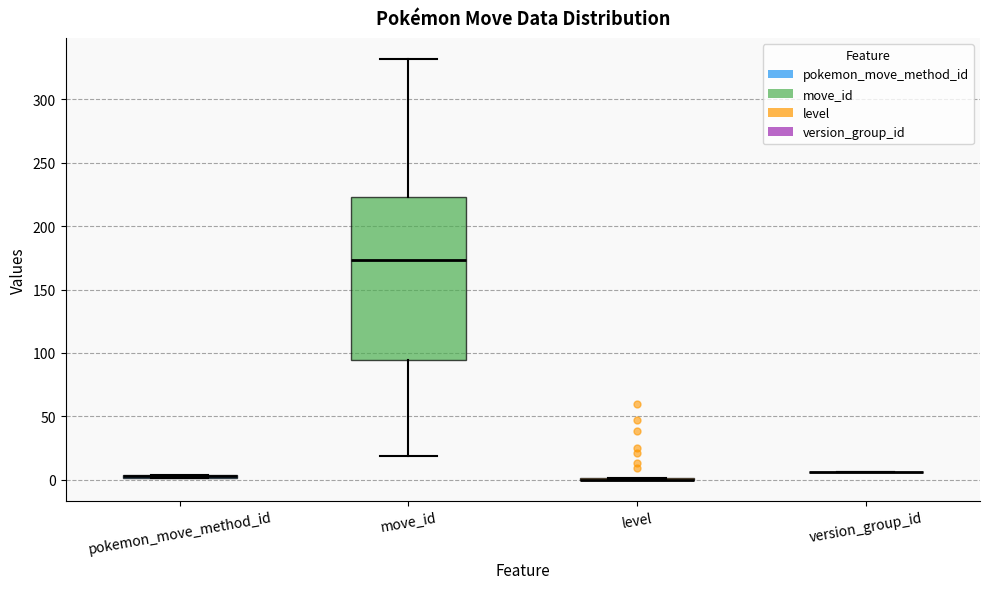

Comparing the boxes themselves (not the whiskers), which one is the tallest?

move_id